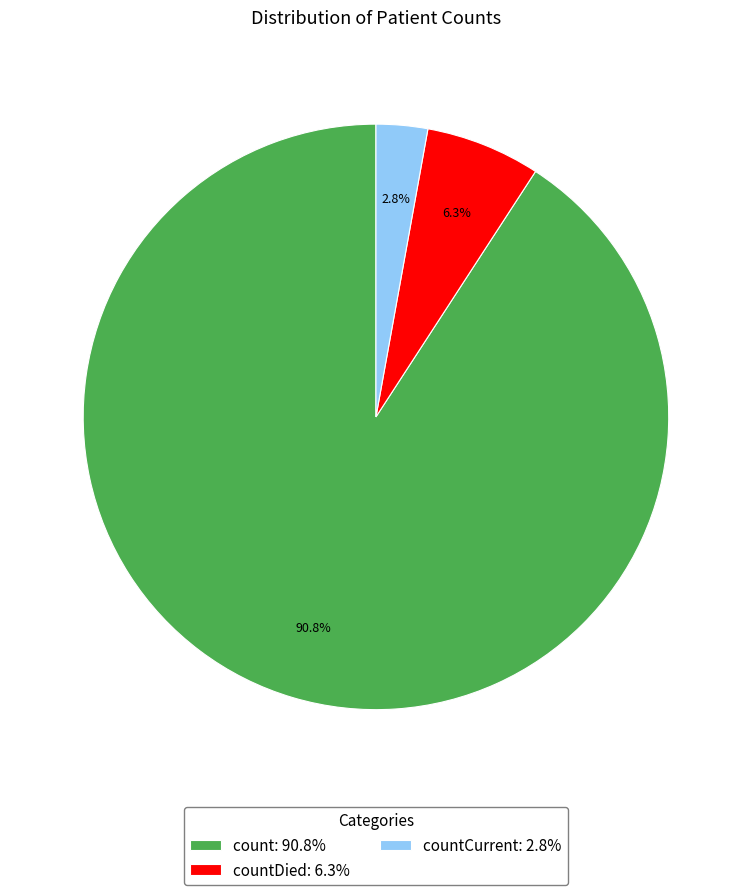

Which category accounts for the majority?

count: 90.8%